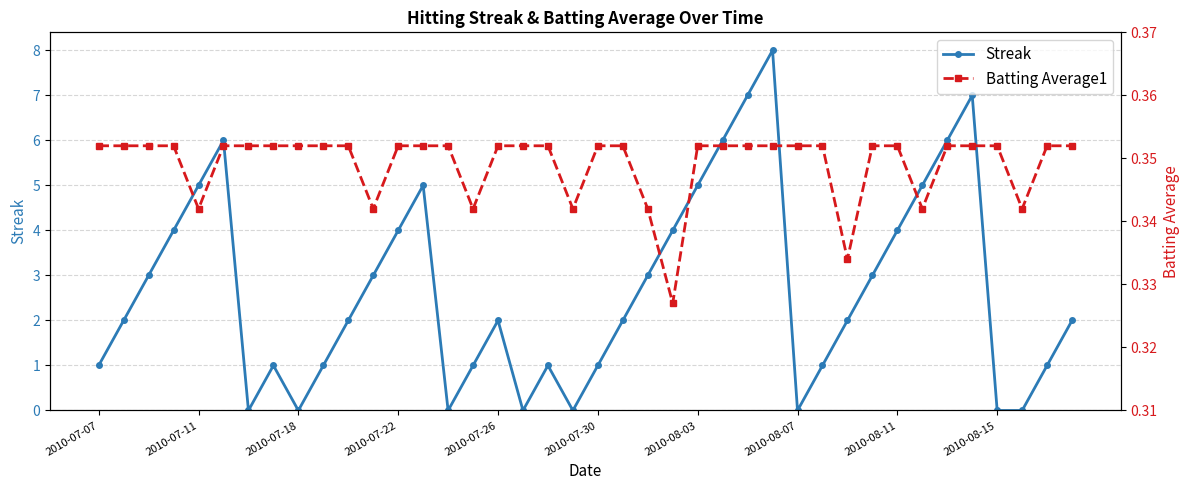

How many interior local peaks does the Streak series have?

7